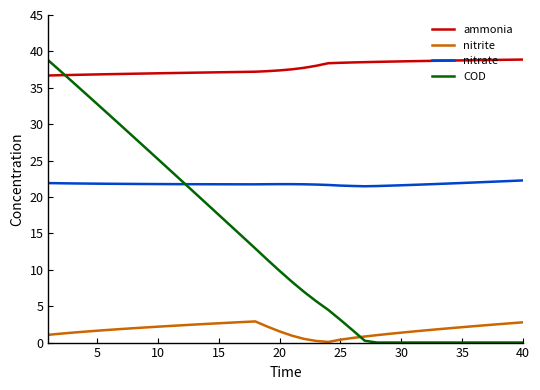

True or false: nitrate and nitrite cross at least once.

False